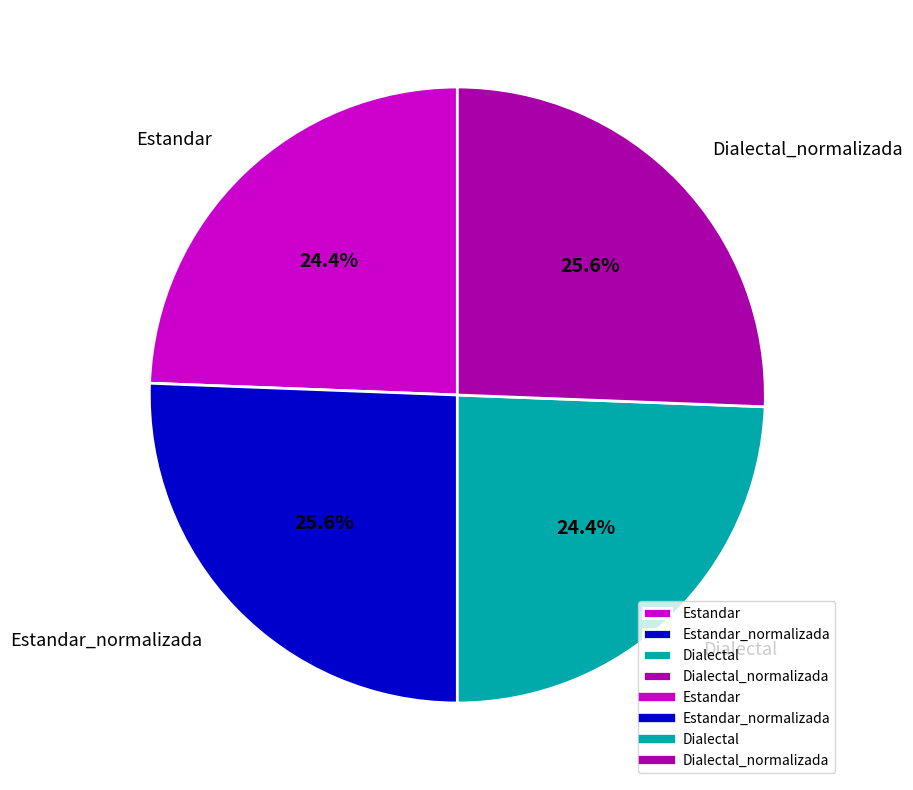

Which has a higher value, Dialectal or Estandar_normalizada?

Estandar_normalizada